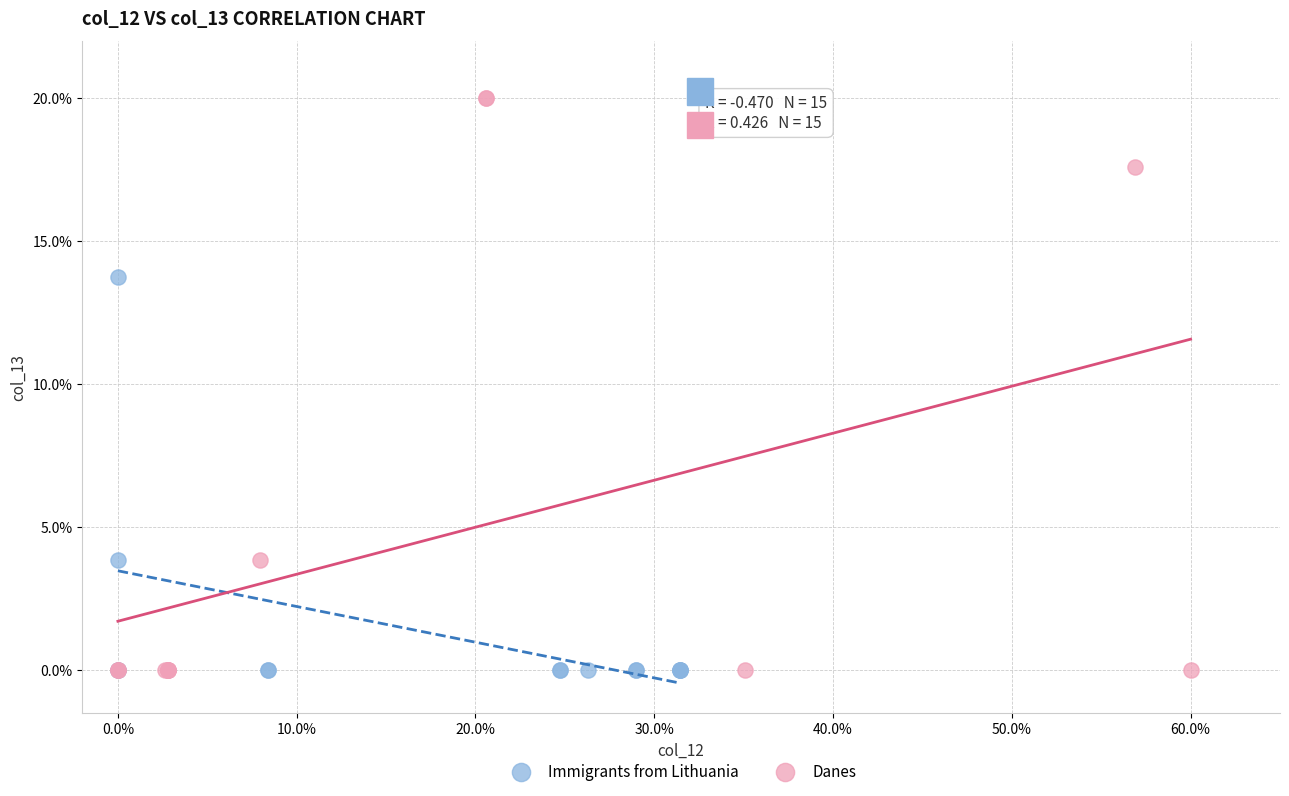

What are all the series names shown in the legend?

Immigrants from Lithuania, Danes